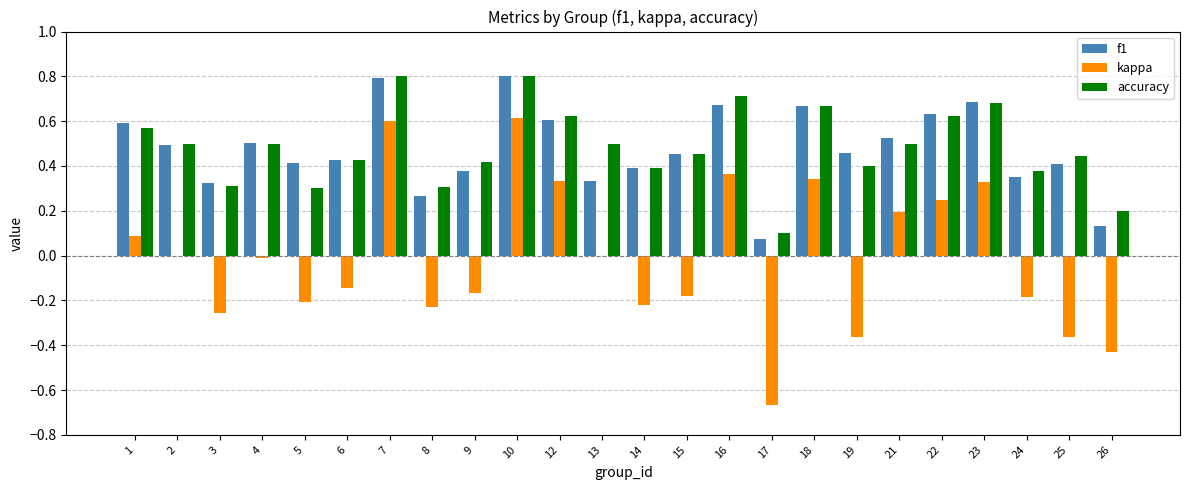

How many series are shown in this chart?

3